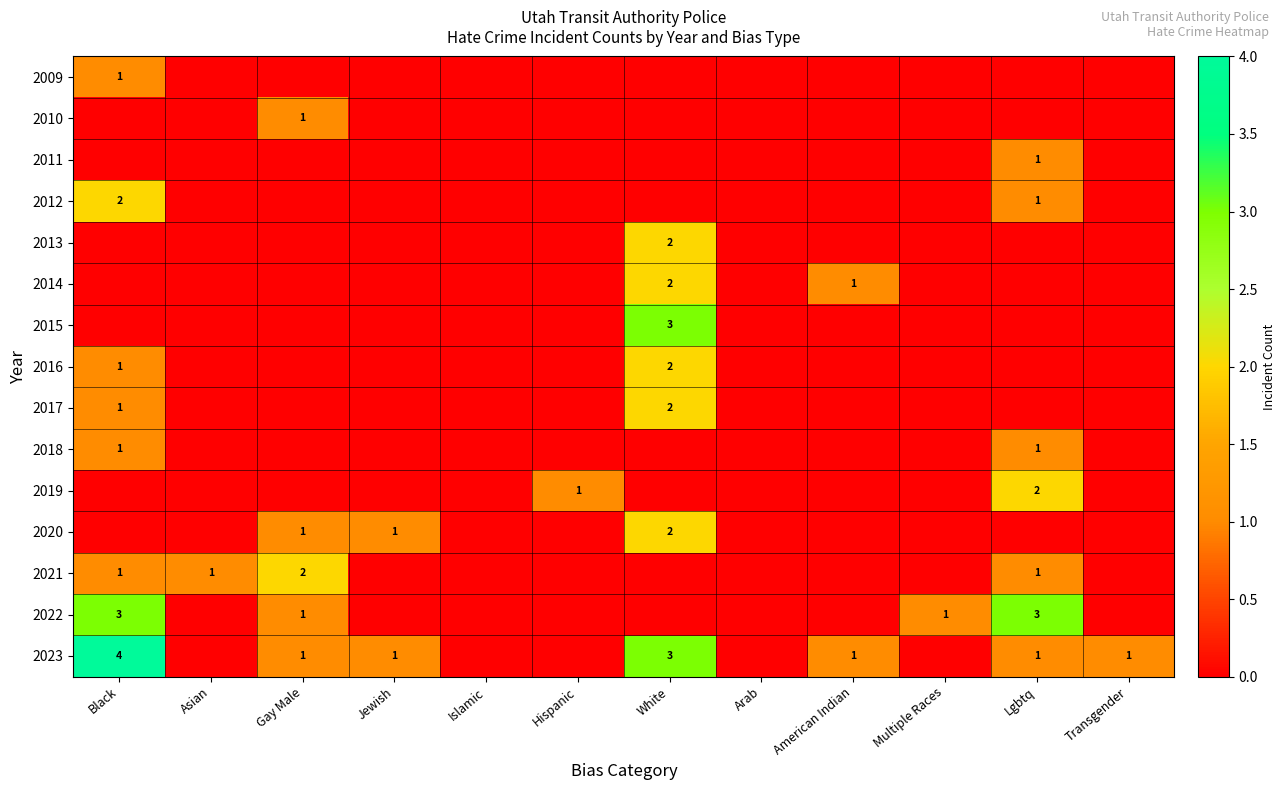

Is it true that 2023 equals 5 at Black?

False